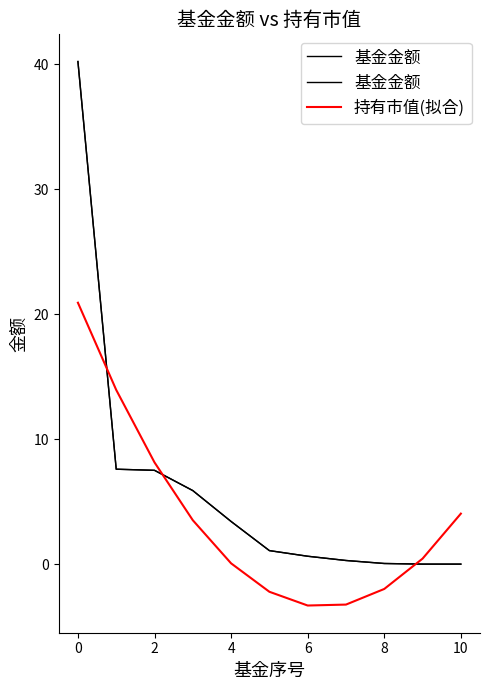

How many data points does each series have?

11